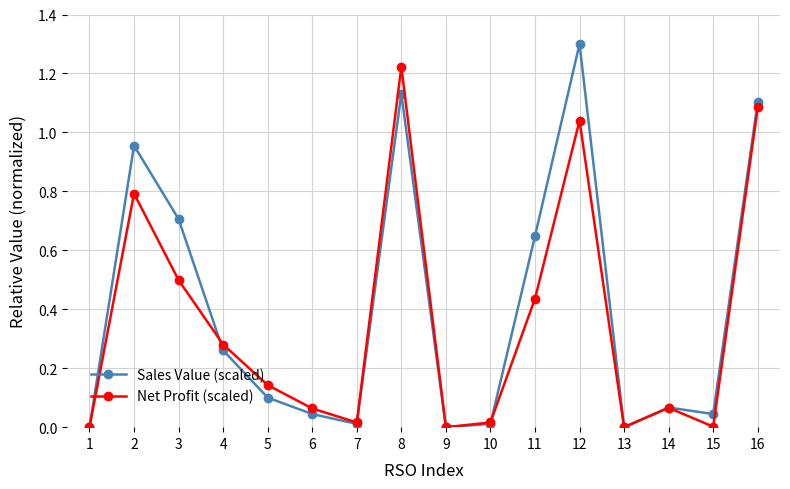

List the series in order of their overall mean, highest first.

Sales Value (scaled), Net Profit (scaled)